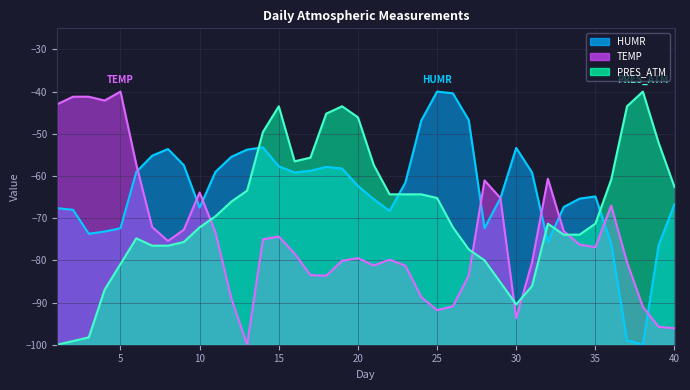

Reading left to right, list all the values displayed in this chart.

HUMR: -67.6	-68.0	-73.7	-73.2	-72.4	-59.0	-55.2	-53.6	-57.4	-67.5	-59.0	-55.5	-53.7	-53.2	-57.7	-59.2	-58.8	-57.8	-58.2	-62.3	-65.5	-68.3	-61.5	-46.9	-40.0	-40.4	-46.7	-72.4	-65.2	-53.3	-59.2	-75.7	-67.4	-65.4	-64.8	-76.1	-98.9	-100.0	-76.3	-66.7
TEMP: -43.0	-41.2	-41.2	-42.1	-40.0	-57.3	-72.1	-75.4	-72.7	-63.9	-73.3	-89.0	-100.0	-75.0	-74.4	-78.4	-83.5	-83.7	-80.1	-79.5	-81.2	-79.8	-81.3	-88.7	-91.8	-90.9	-83.6	-61.1	-65.2	-93.7	-80.5	-60.6	-73.1	-76.3	-76.9	-67.0	-80.4	-91.0	-95.8	-96.1
PRES_ATM: -100.0	-99.1	-98.3	-87.0	-80.9	-74.8	-76.5	-76.5	-75.7	-72.2	-69.6	-66.1	-63.5	-49.6	-43.5	-56.5	-55.7	-45.2	-43.5	-46.1	-57.4	-64.3	-64.3	-64.3	-65.2	-72.2	-77.4	-80.0	-85.2	-90.4	-86.1	-71.3	-73.9	-73.9	-71.3	-60.9	-43.5	-40.0	-52.2	-62.6